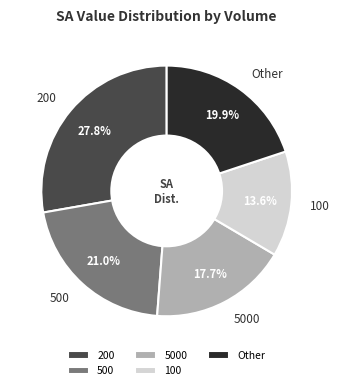

Rank the categories by value from lowest to highest.

100, 5000, Other, 500, 200